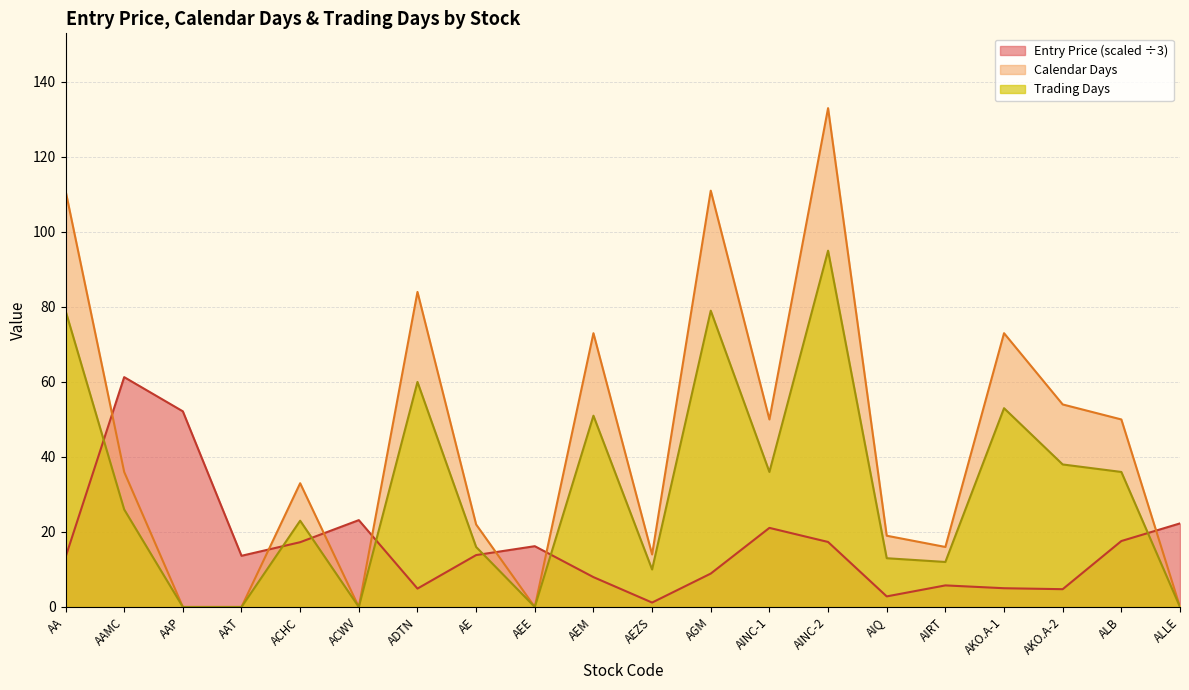

True or false: Trading Days and Entry Price intersect in this chart.

True